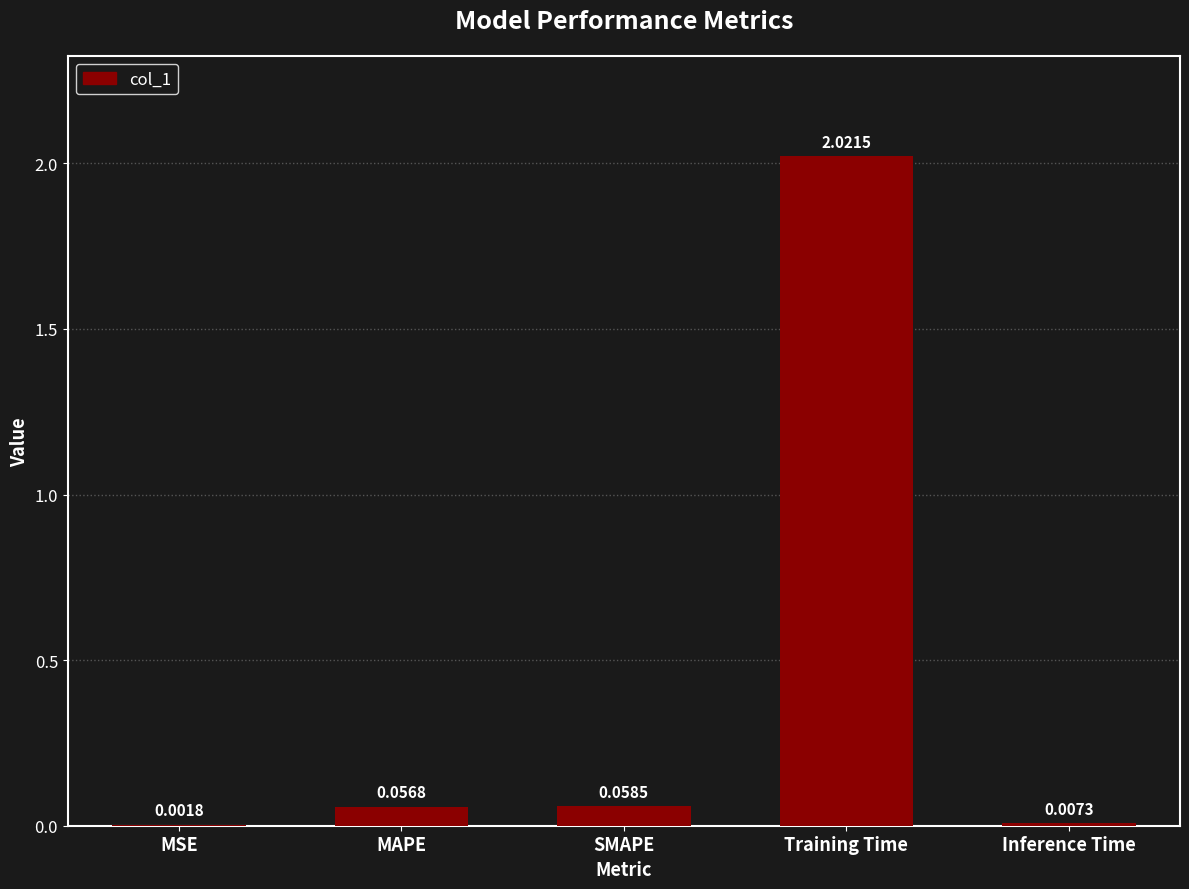

Which category has the highest value across all series?

Training Time